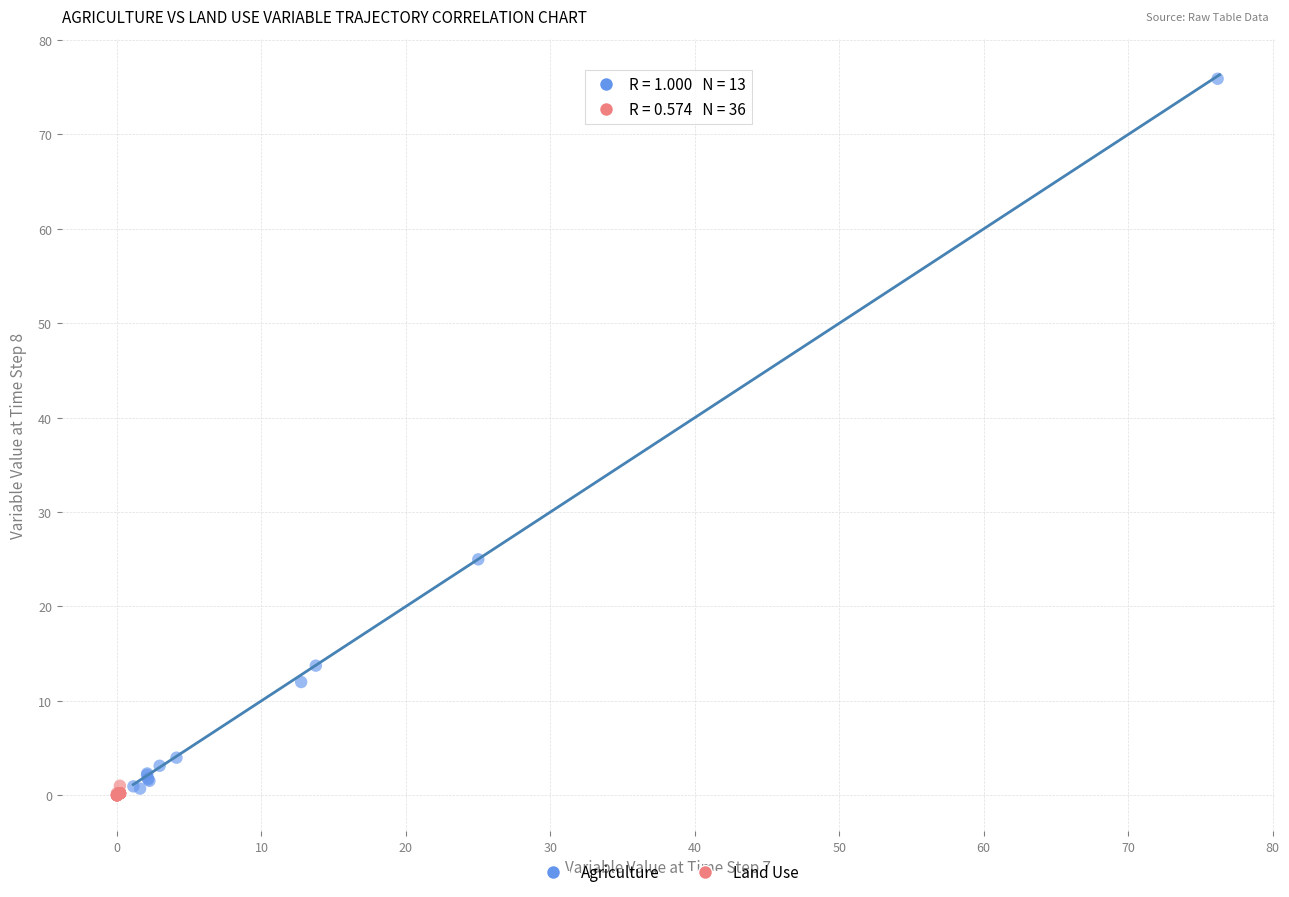

Which series has the widest spread of Y values?

Agriculture